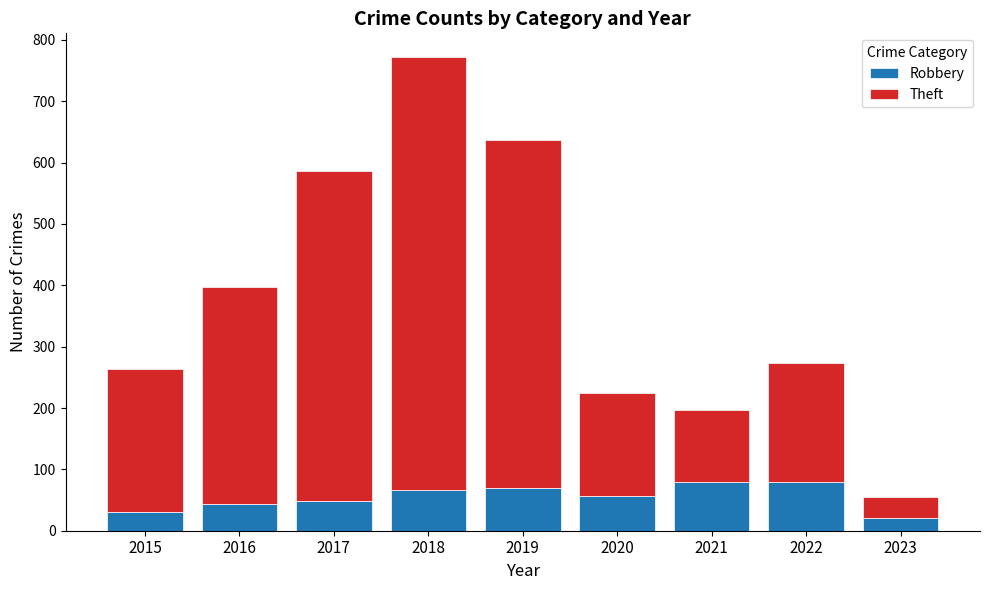

What is the sum of the Robbery values at 2021 and 2015?

110